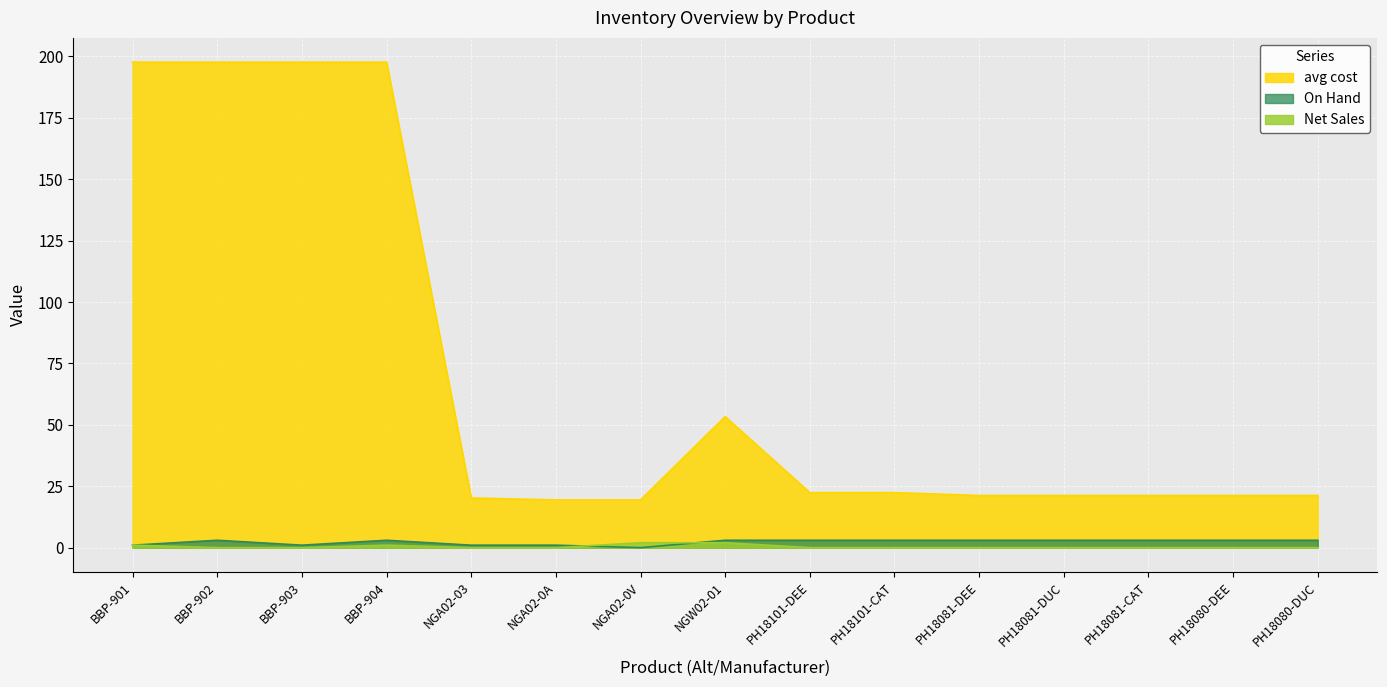

How many intersections are there between Net Sales and On Hand?

2